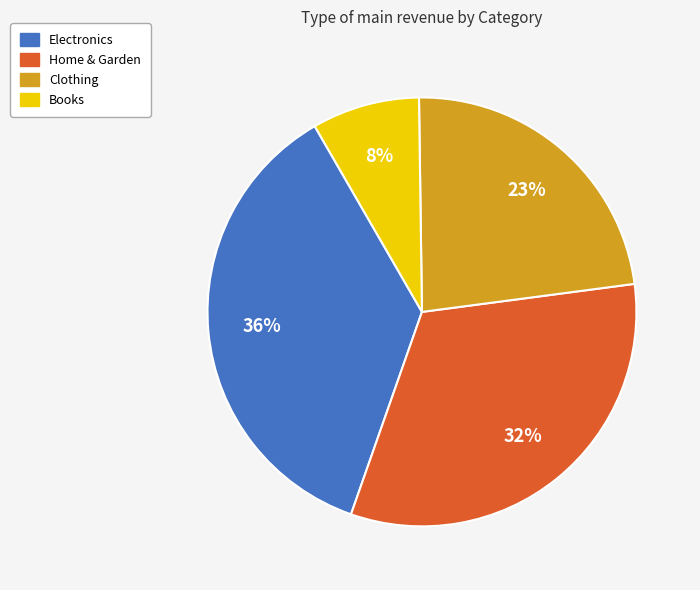

Combined, do Clothing and Electronics account for over 50%?

Yes